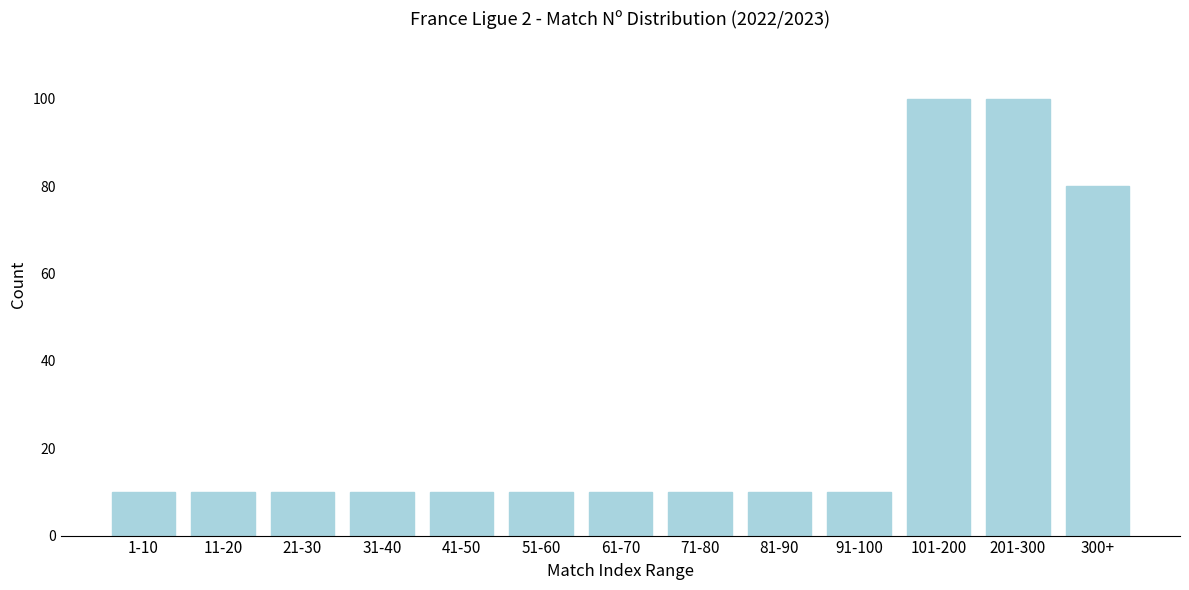

Reading right to left, transcribe all the data shown in this chart.

300+=80	201-300=100	101-200=100	91-100=10	81-90=10	71-80=10	61-70=10	51-60=10	41-50=10	31-40=10	21-30=10	11-20=10	1-10=10